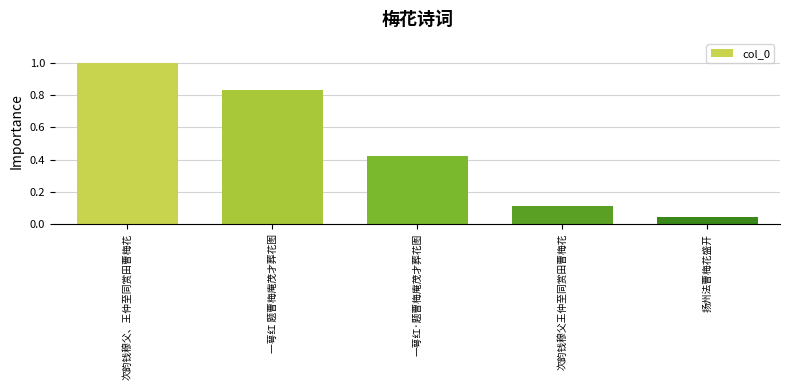

What is the change in value from 次韵钱穆父、王仲至同赏田曹梅花 to 次韵钱穆父王仲至同赏田曹梅花?

-0.9